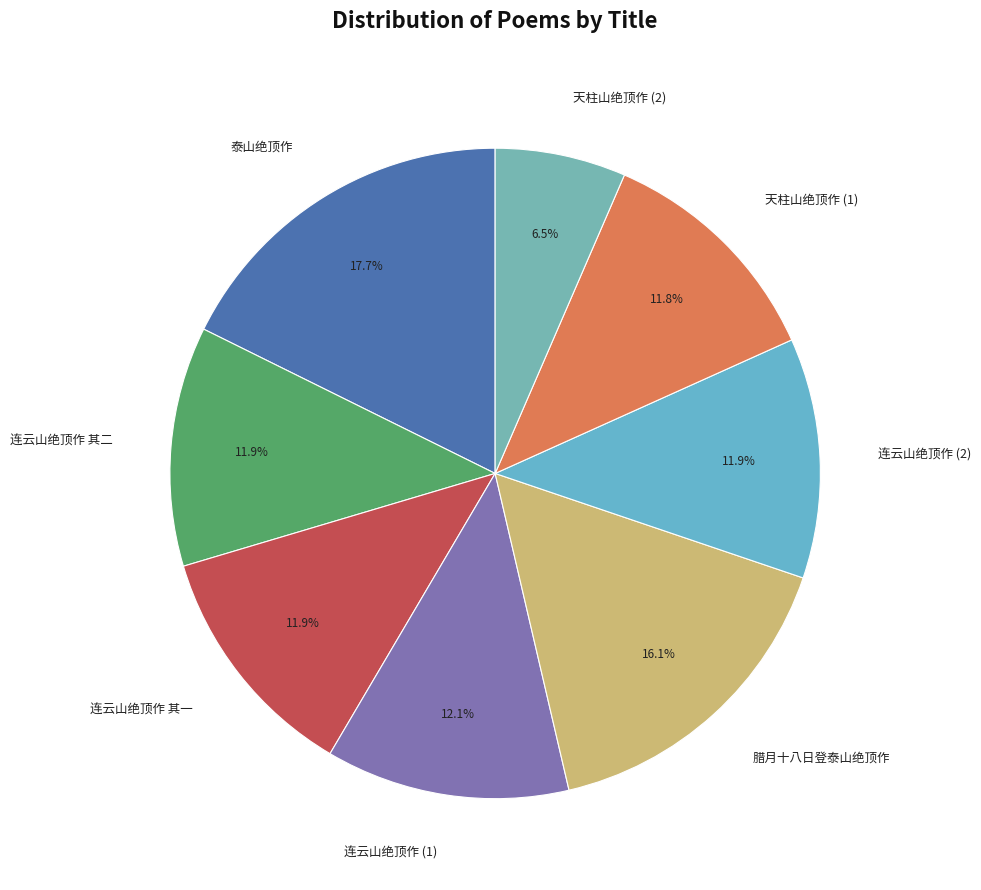

Does any single category account for the majority?

No